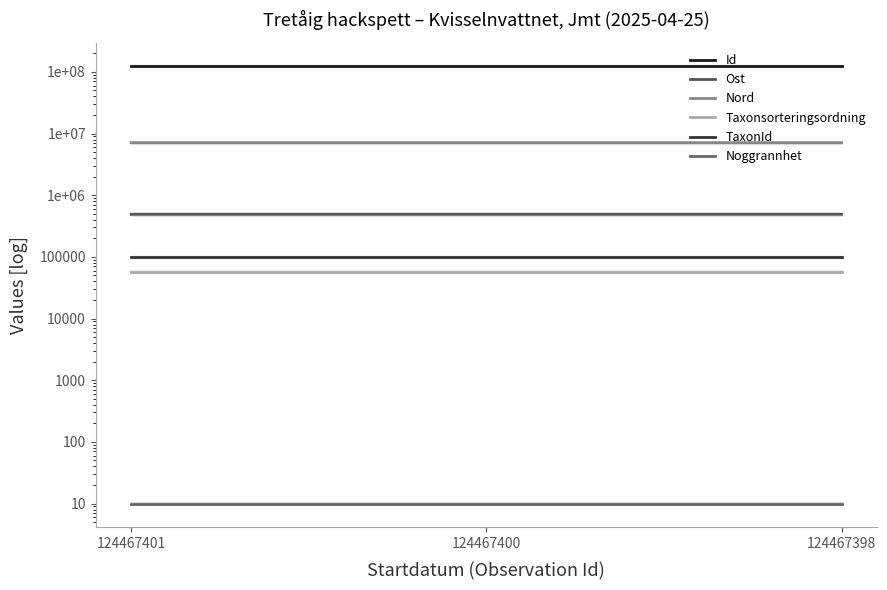

What is the spread (max minus min) of values at 124467400?

124467390